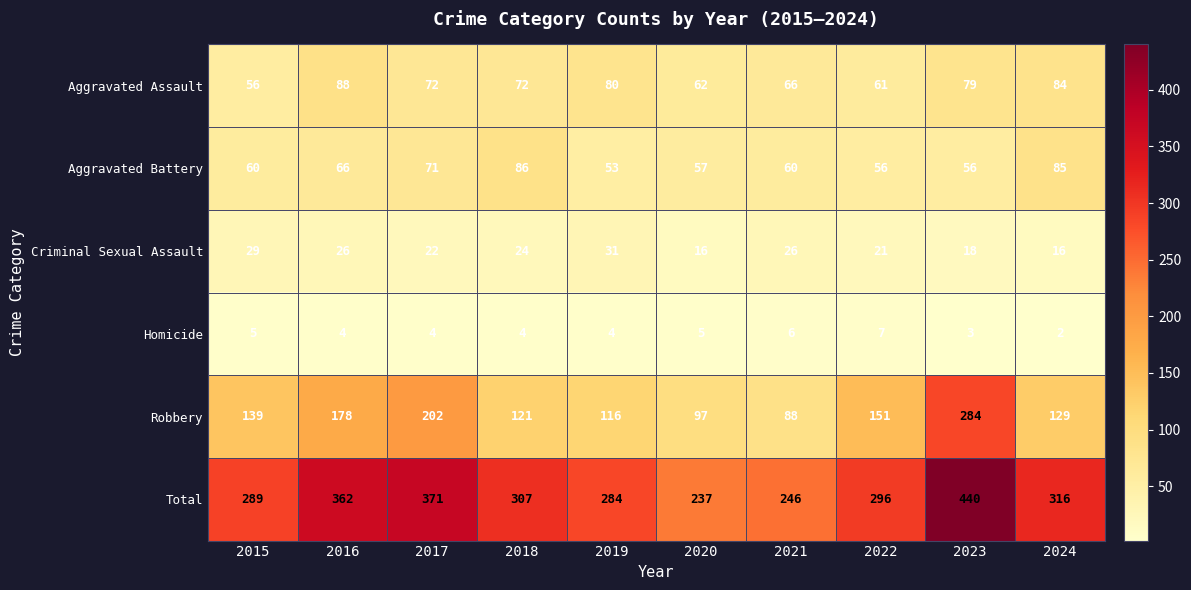

What is the spread (max minus min) of values at 2023?

437